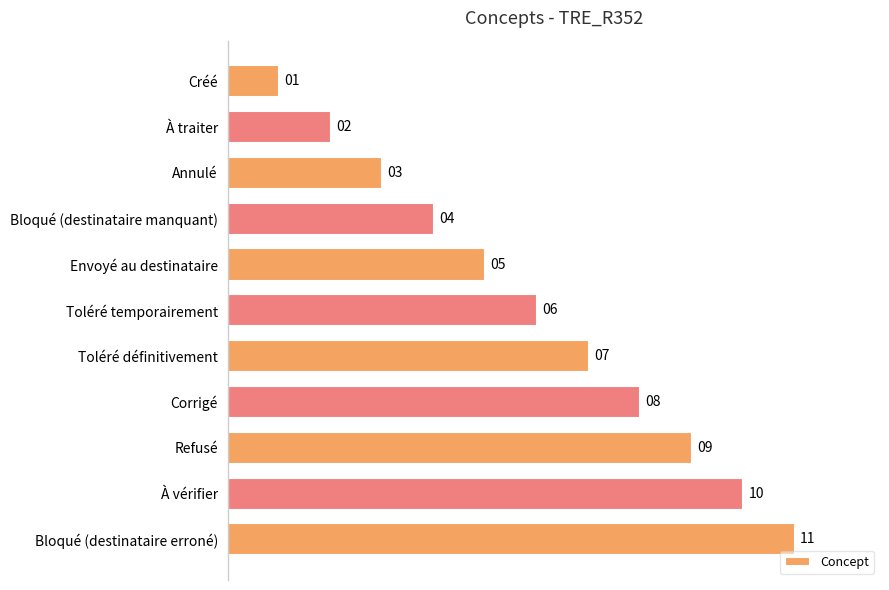

What is the value of the 8th bar from the top?

8